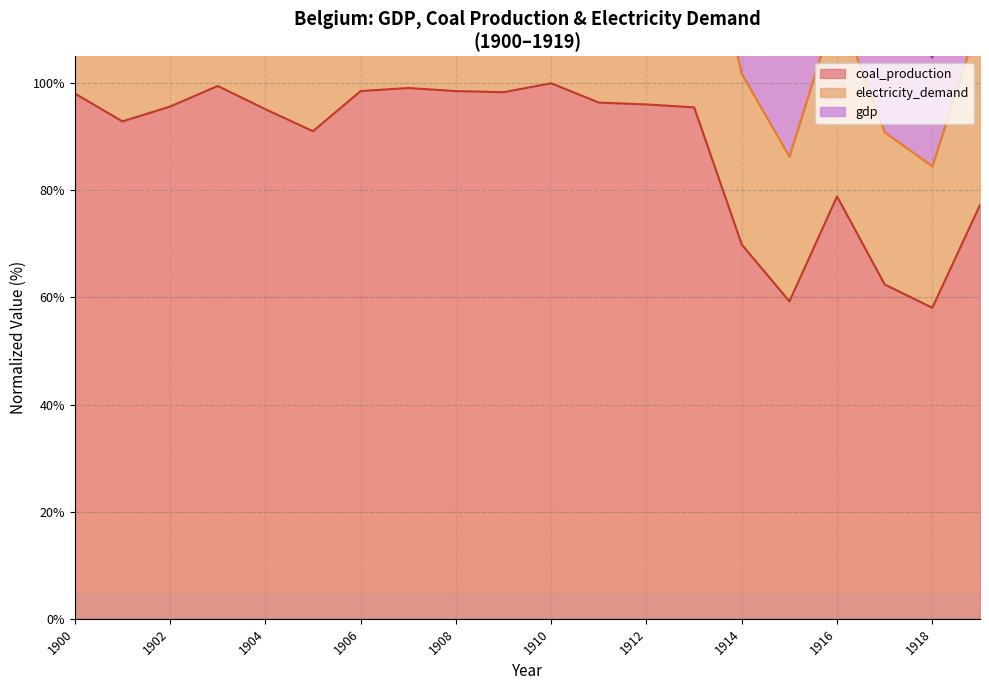

The value of coal_production at 1905 is 91.0. True or false?

True